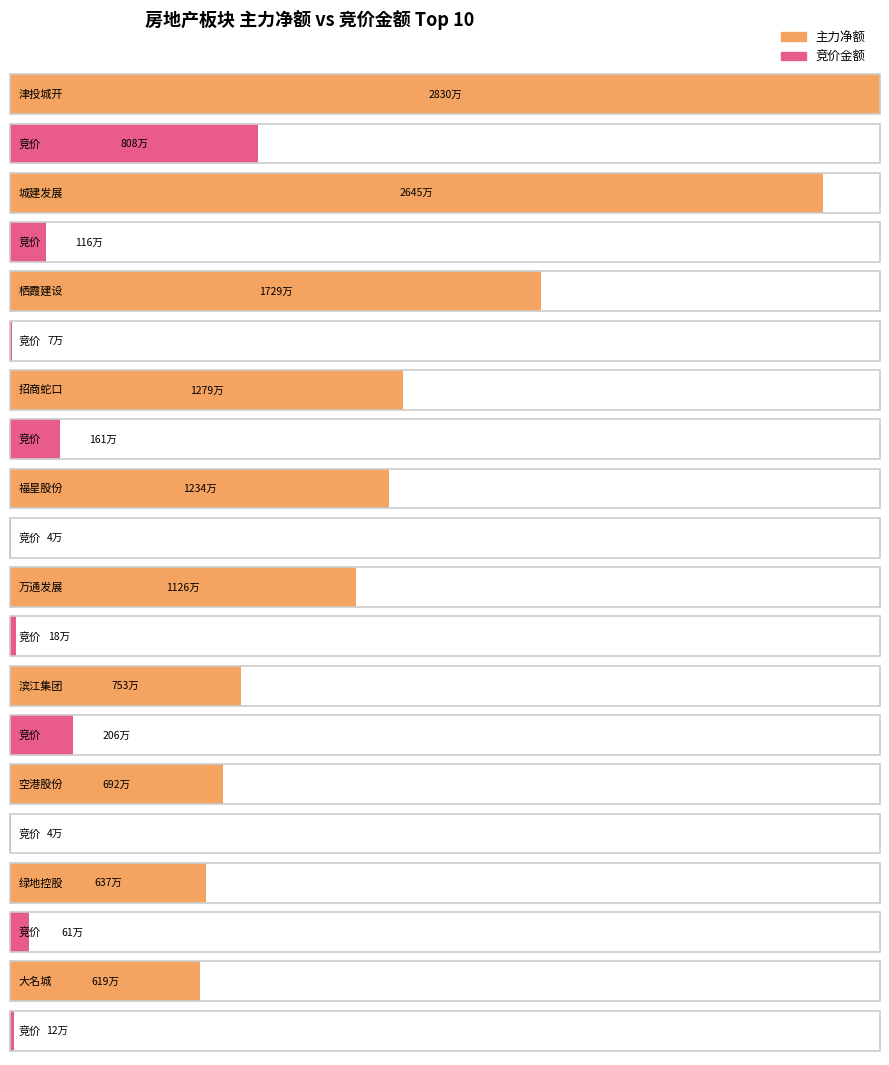

Rank the series by their maximum value, from highest to lowest.

主力净额, 竞价金额